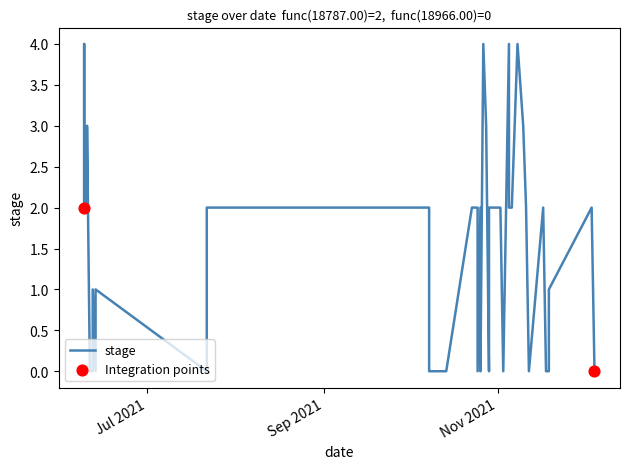

Which has a higher value, 2021-07-22 or 2021-06-09?

2021-06-09